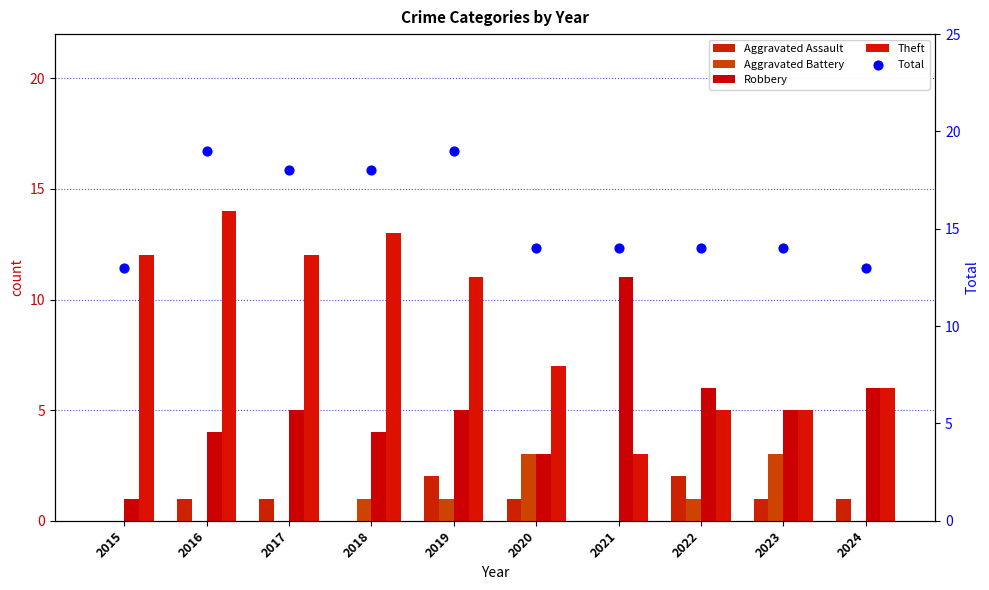

Which series contains the lowest Y value?

Aggravated Assault